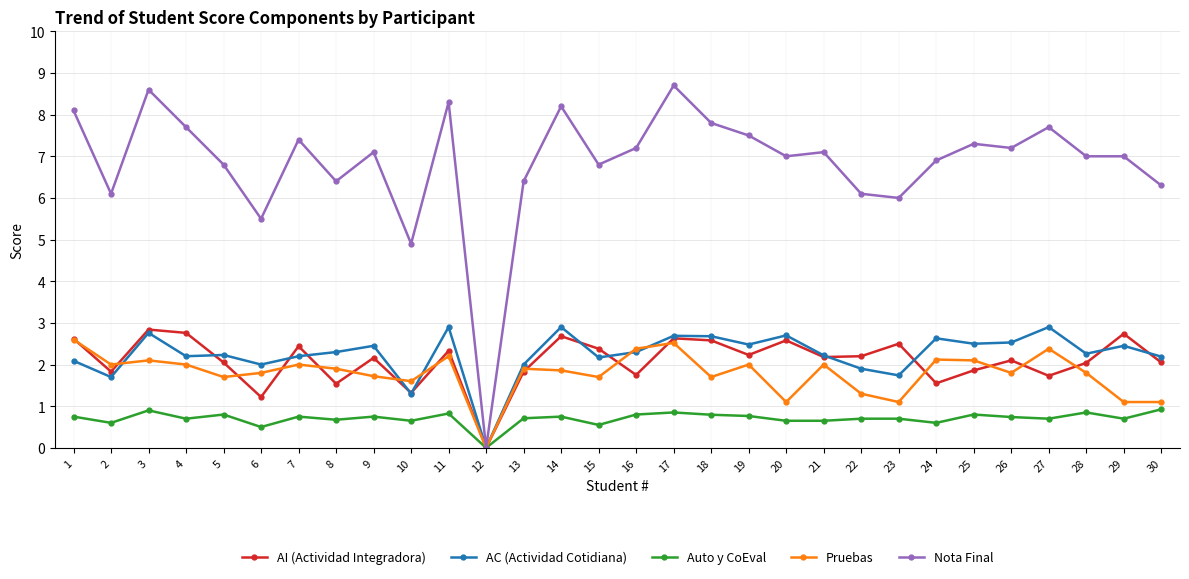

Where is the first local minimum for AC (Actividad Cotidiana)?

2